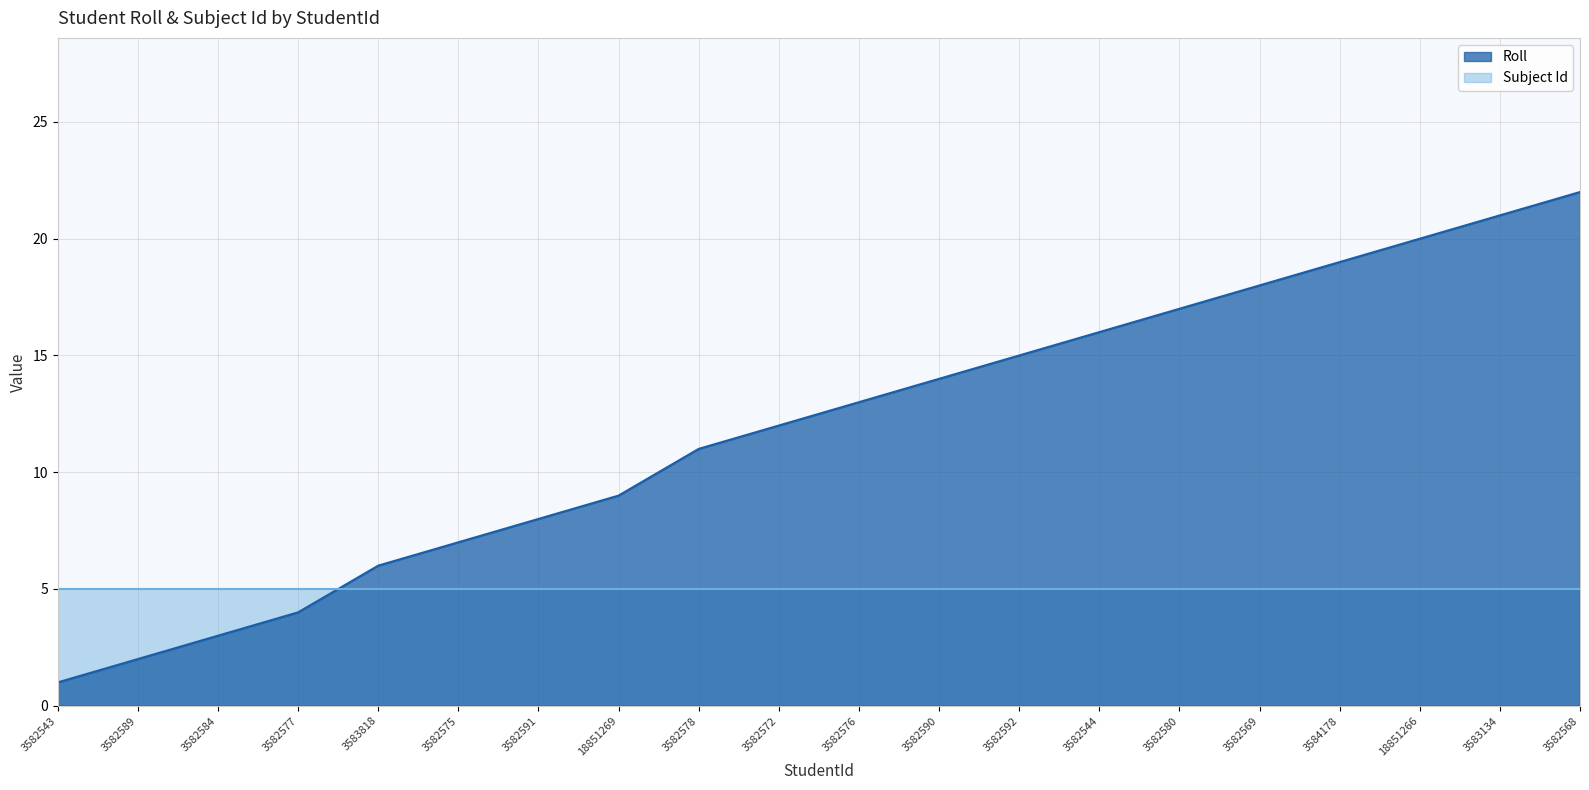

Where does the data first go above 13?

3582590